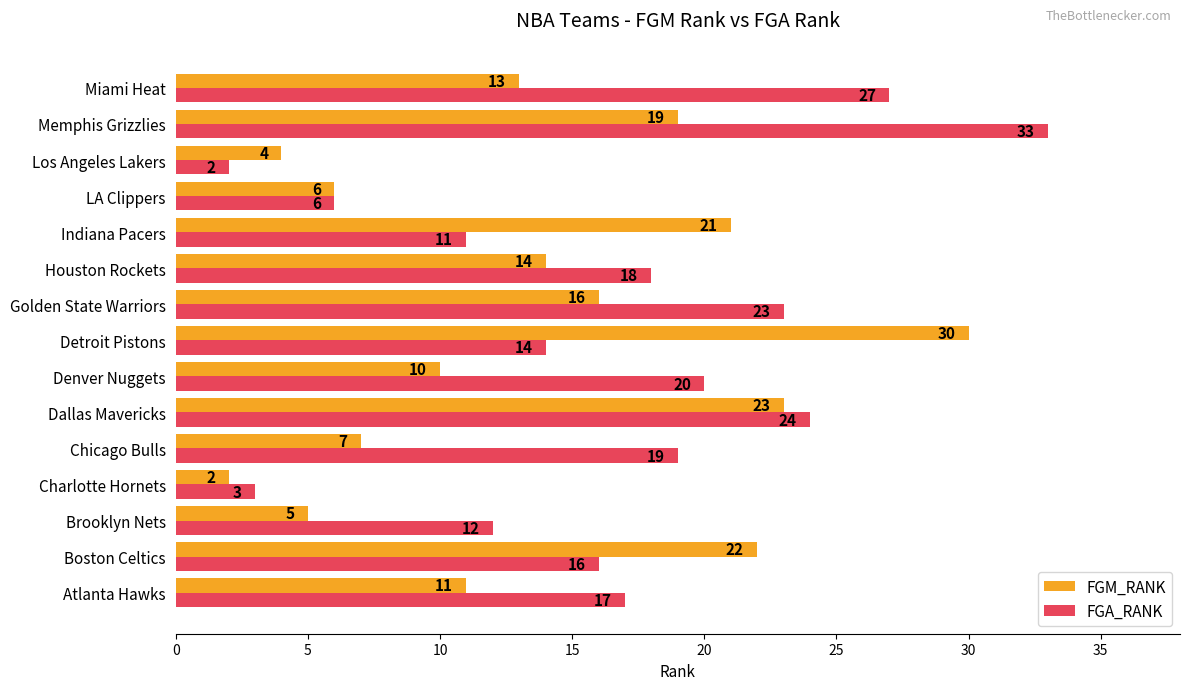

How many data points in FGM_RANK are less than 13?

7